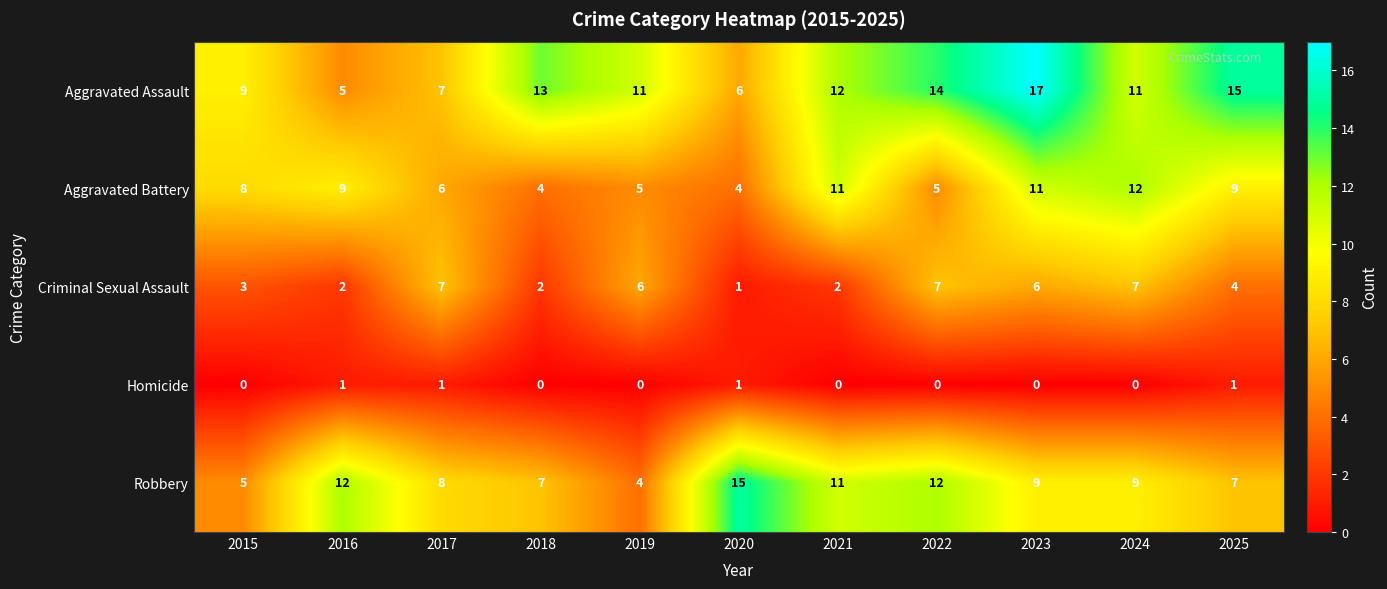

What is the average value of the Aggravated Assault series?

11